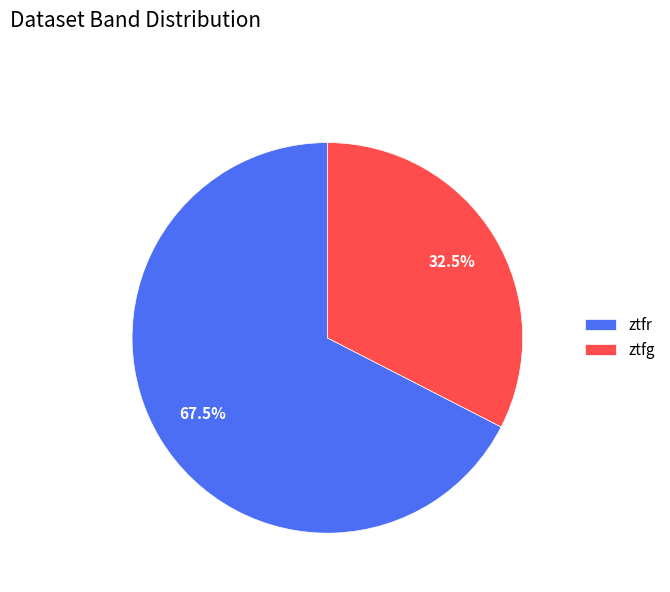

How much of the chart is everything except ztfr?

32.5%